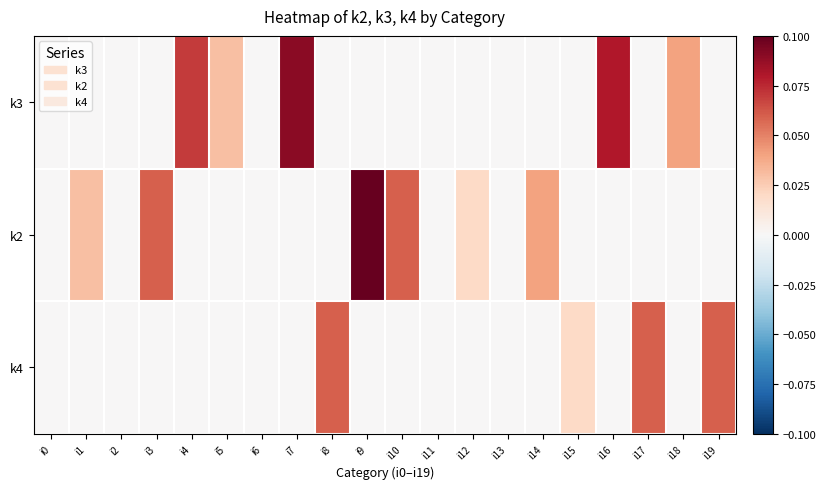

What is the spread (max minus min) of values at i4?

0.1